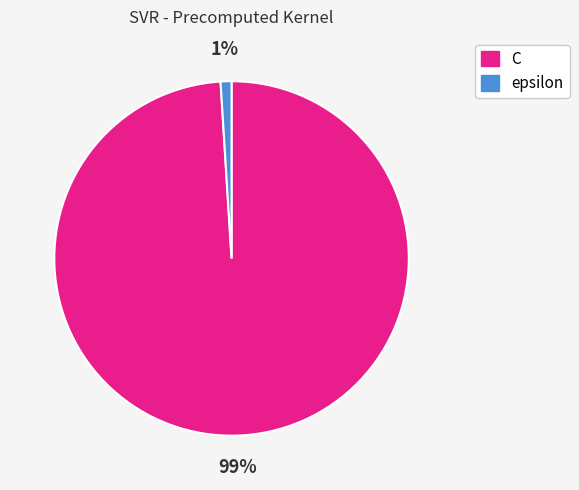

How many segments does this pie chart have?

2